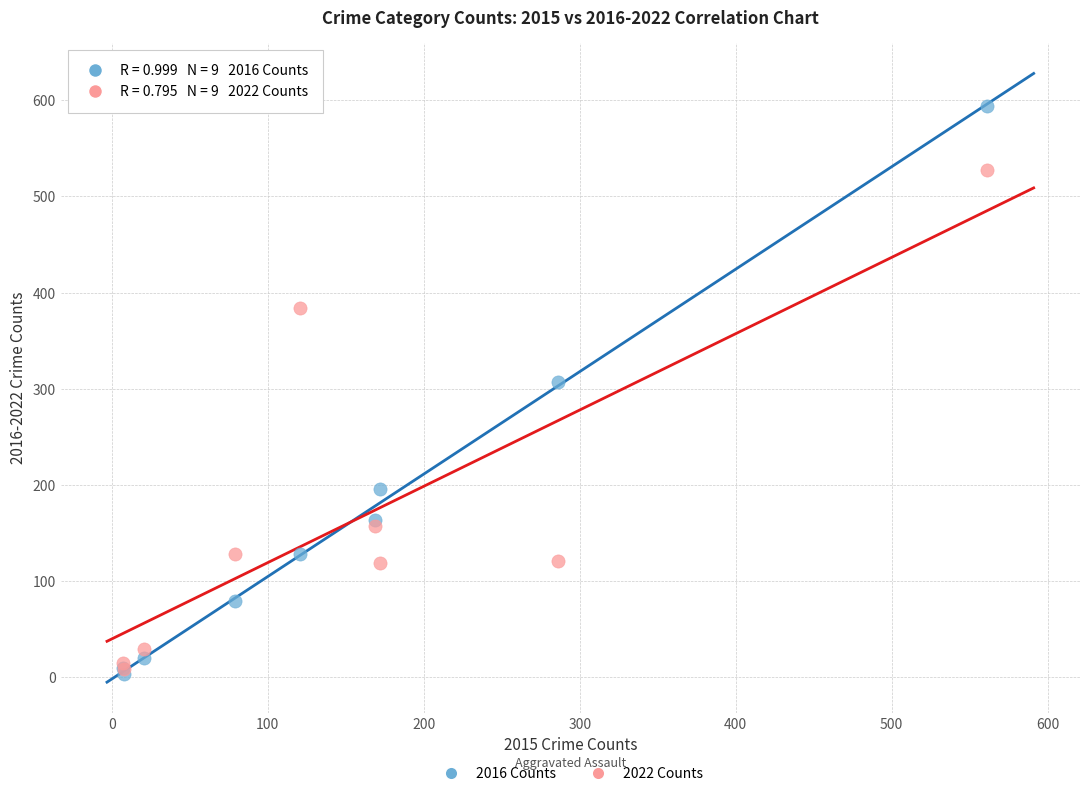

In the 2022 Counts series, what Y value is closest to 268?

157